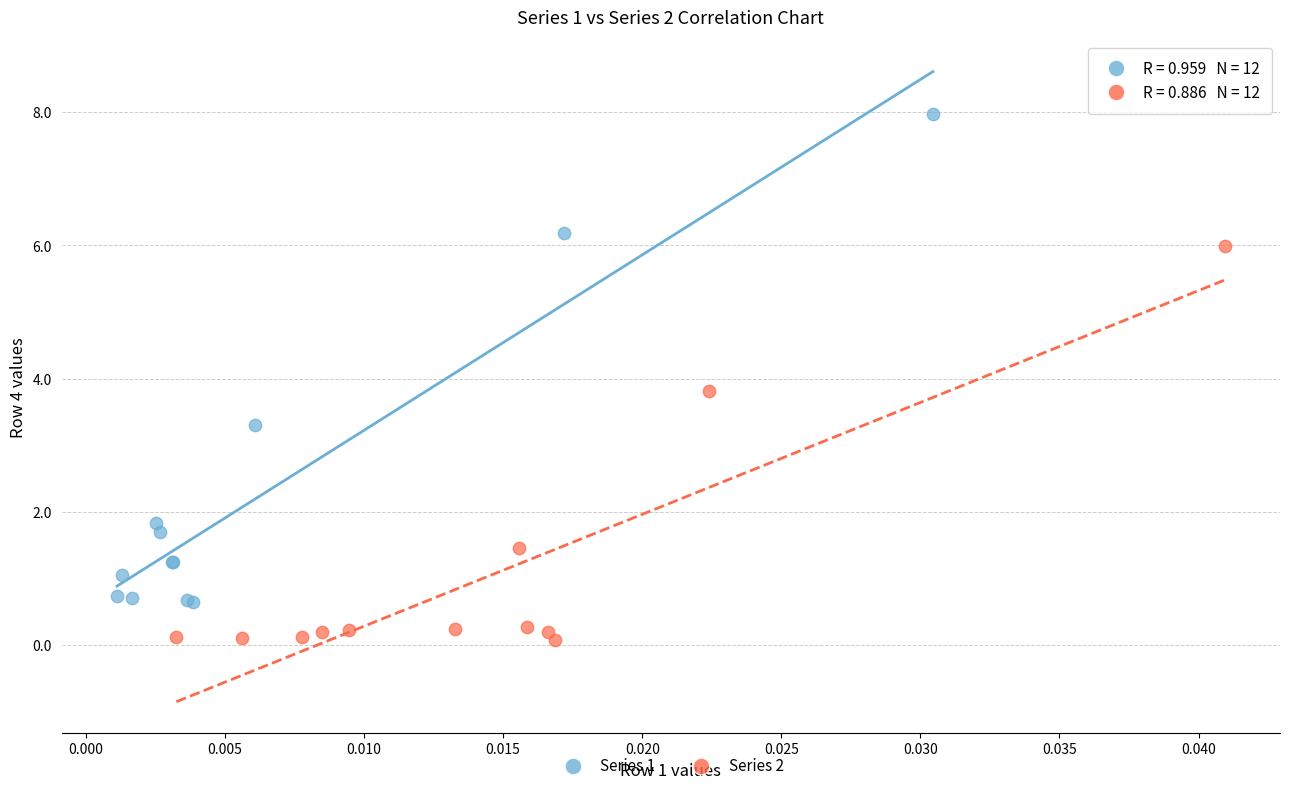

Which series reaches the minimum Y coordinate?

Series 2